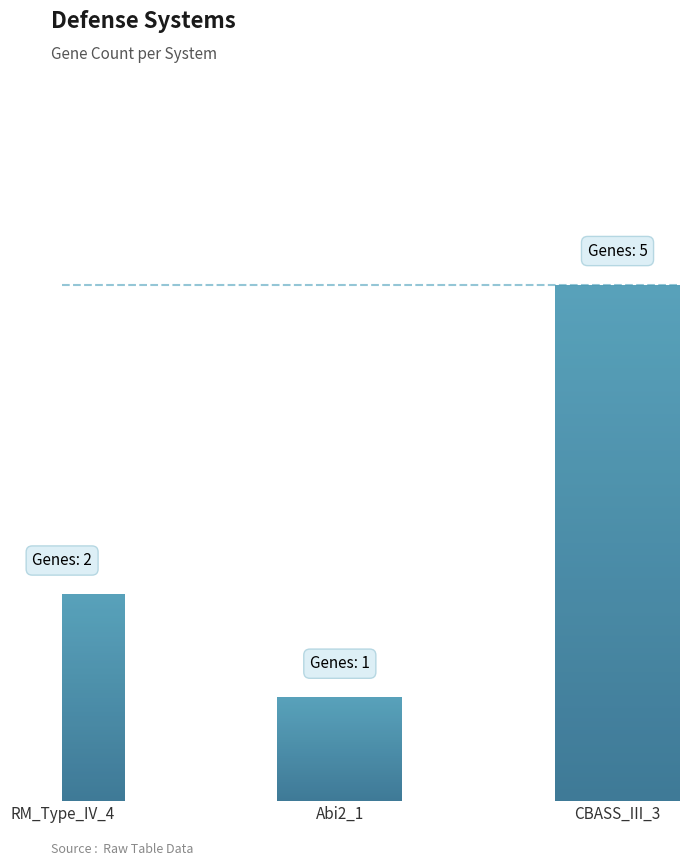

List the labels in order of value, smallest first.

Abi2_1, RM_Type_IV_4, CBASS_III_3